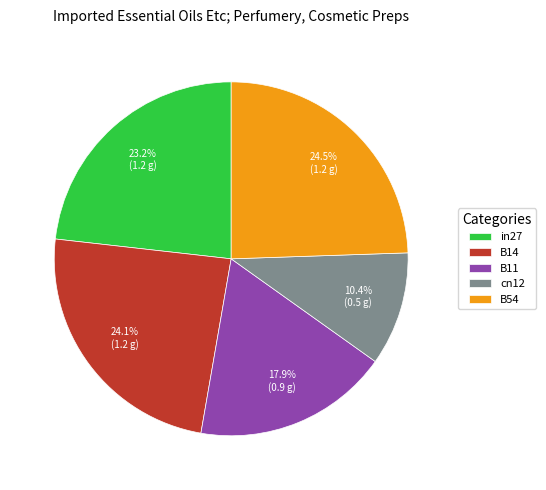

Which has a higher value, cn12 or B11?

B11